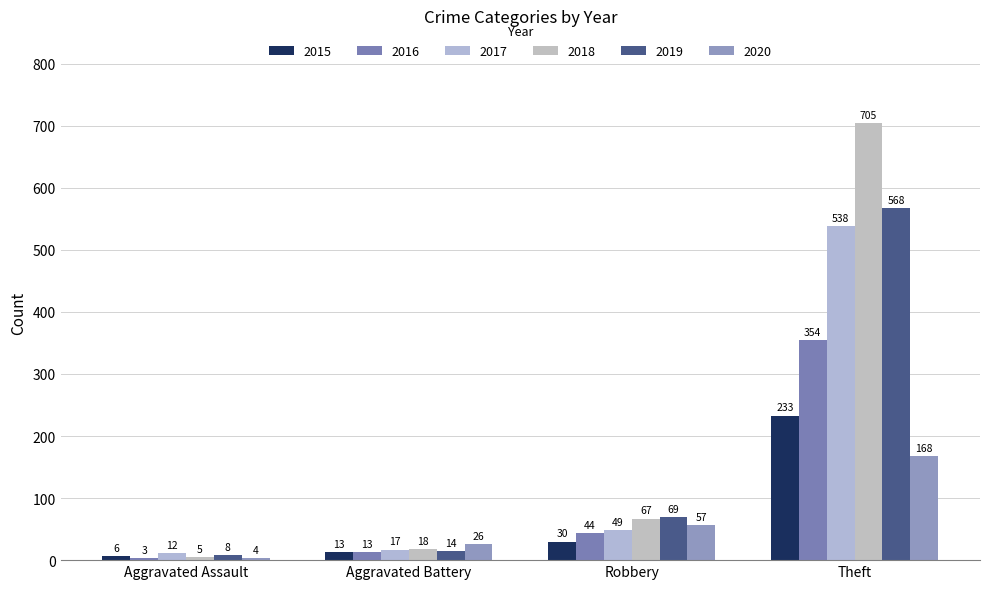

At which label does 2020 first exceed 57?

Theft